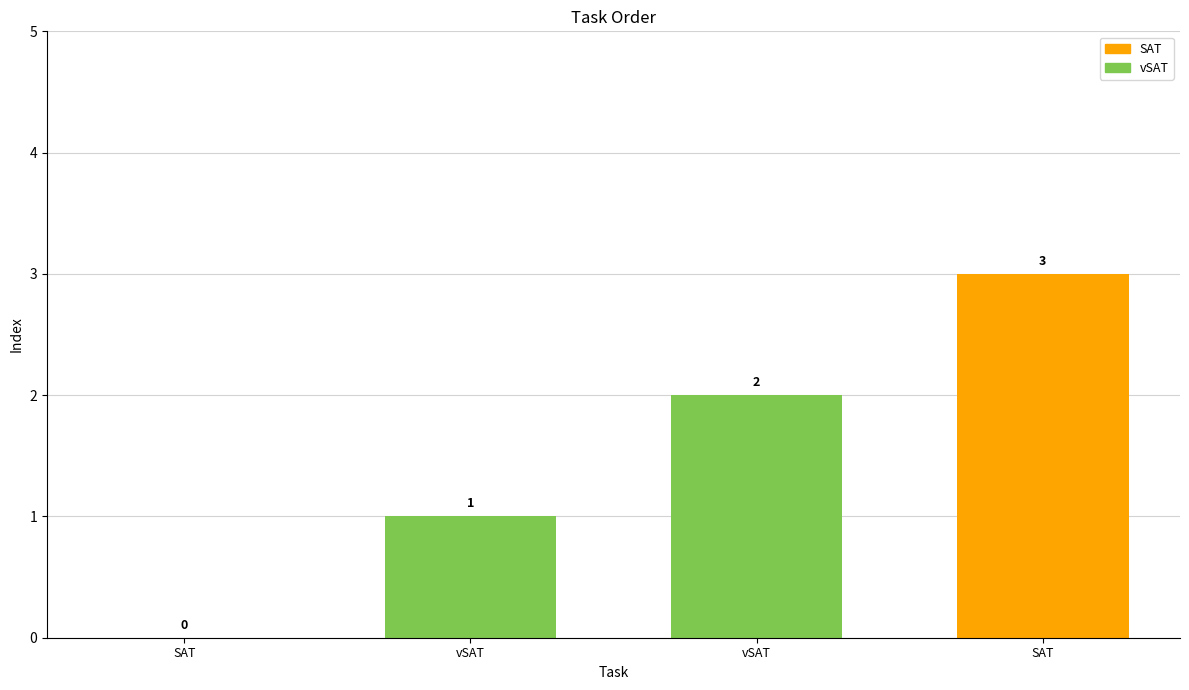

How many positive values are there?

3